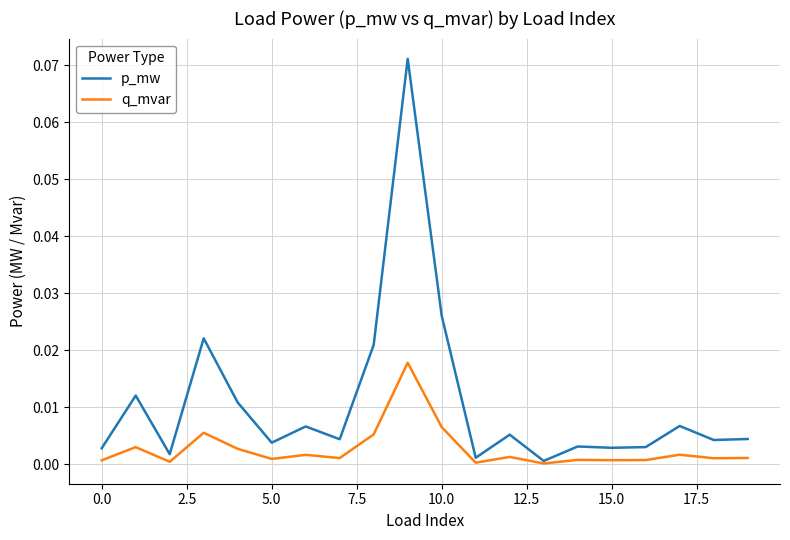

What are all the series names shown in the legend?

p_mw, q_mvar